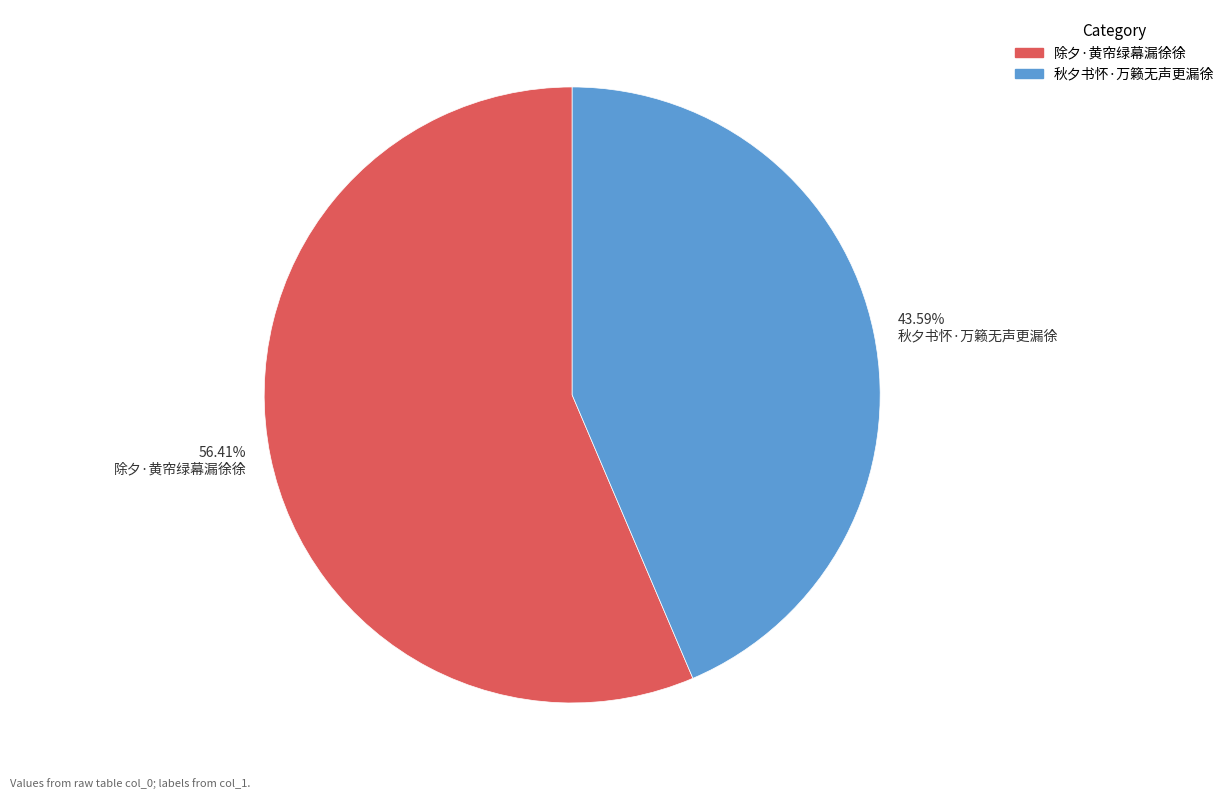

Which category has the smallest portion of the pie?

43.59% 秋夕书怀·万籁无声更漏徐